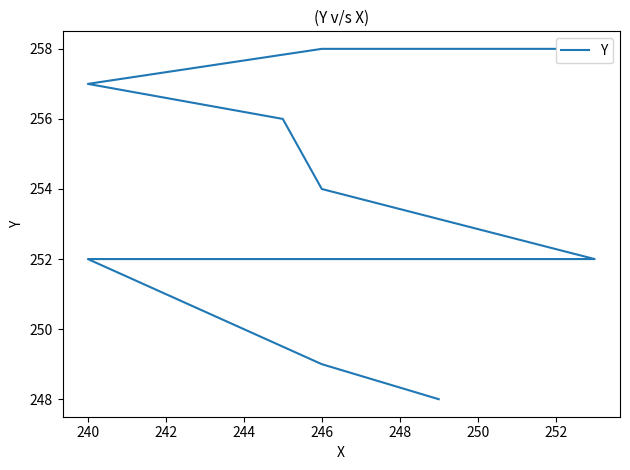

What is the label of the 2nd point from the right?

246